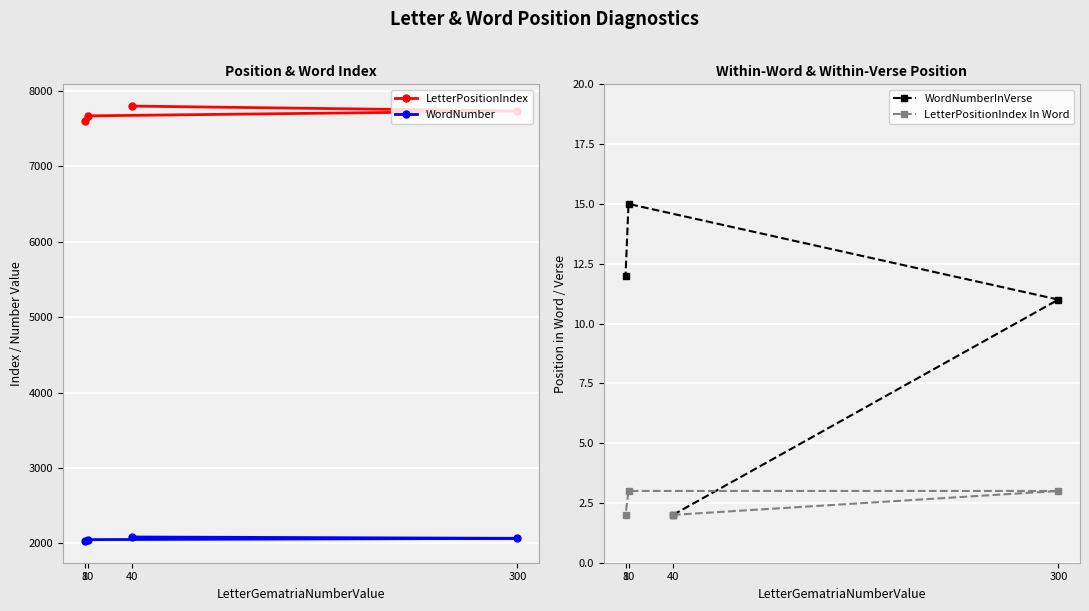

Is it true that WordNumber equals 2086 at 40?

True